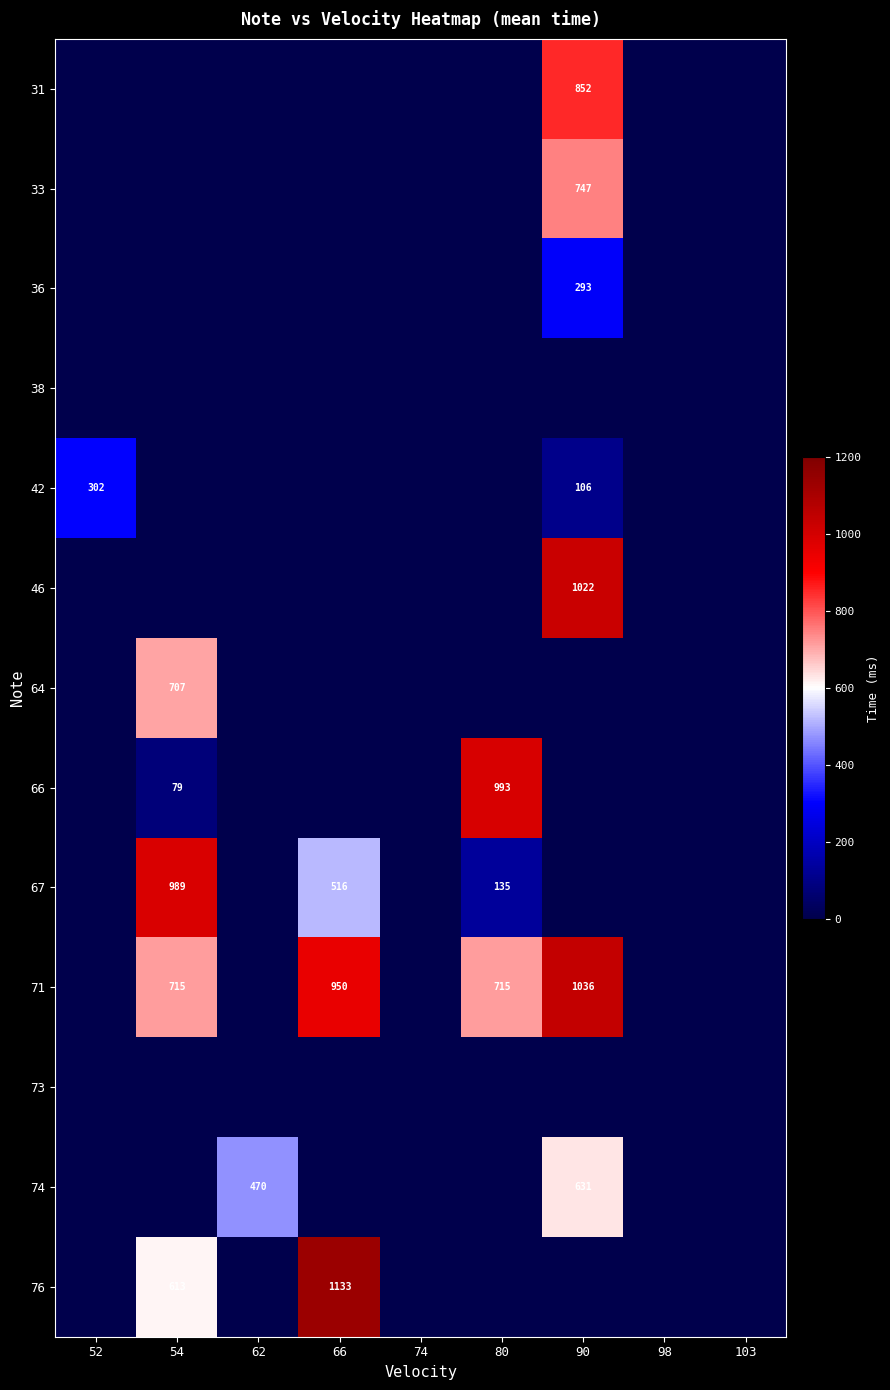

The 71 series shows 1036 at 90. True or false?

True